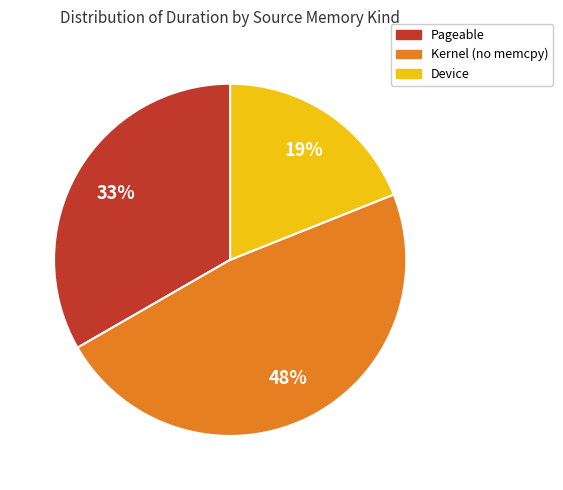

Between Kernel (no memcpy) and Device, which is larger?

Kernel (no memcpy)